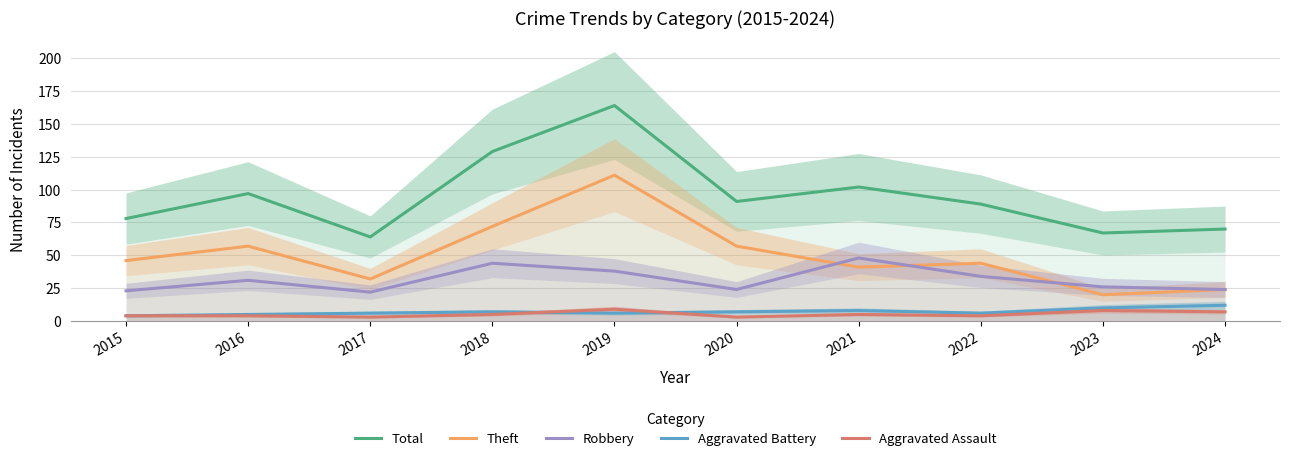

The Aggravated Battery series shows 7 at 2018. True or false?

True